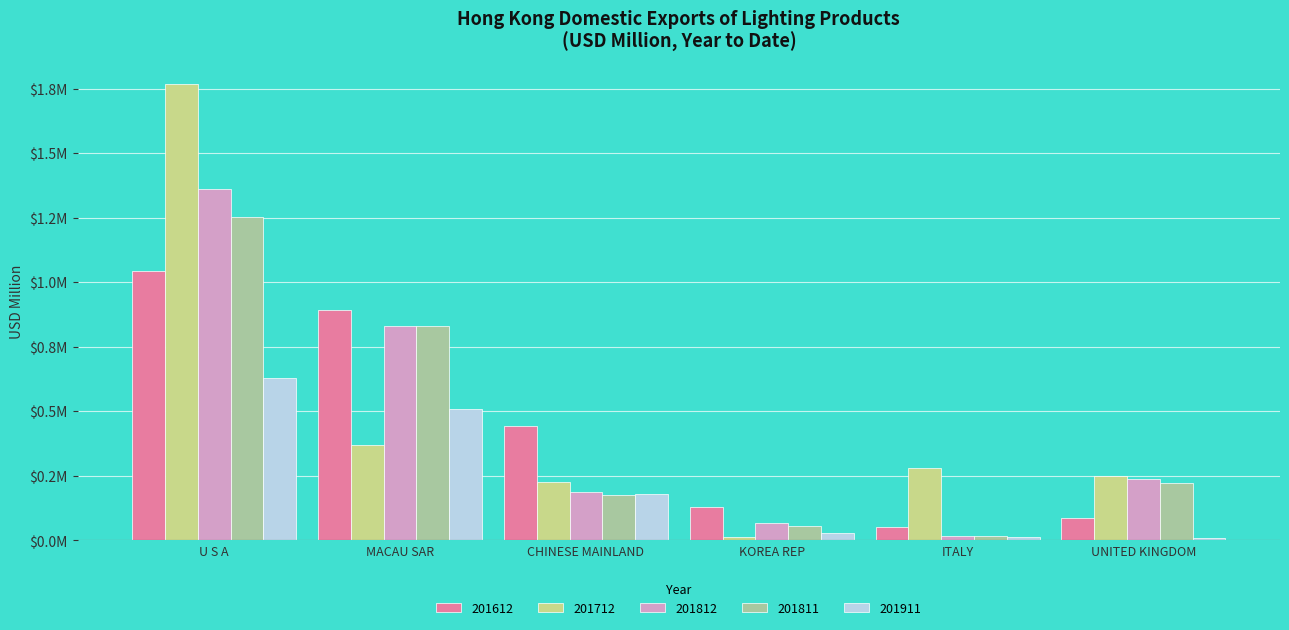

What is the label of the 4th bar from the right?

CHINESE MAINLAND